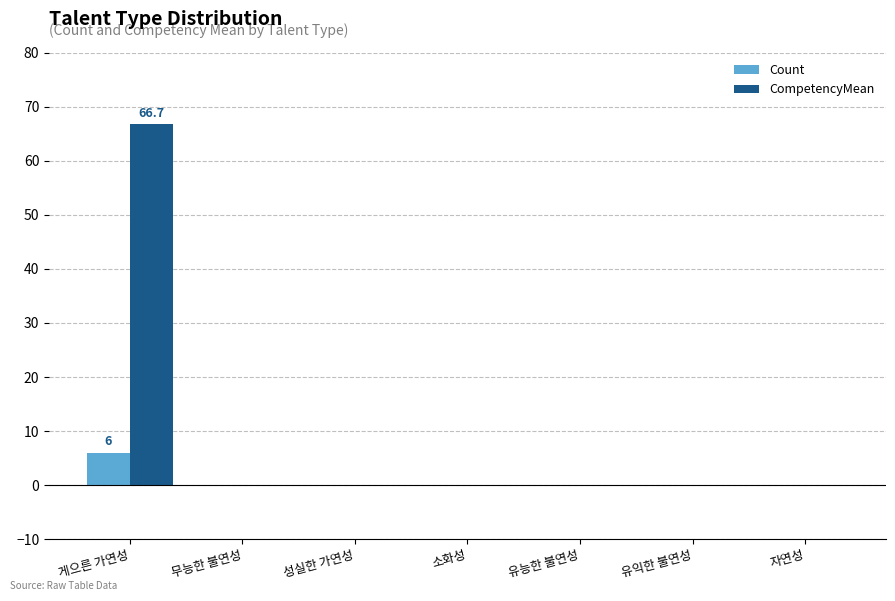

How many categories are shown in the chart?

7